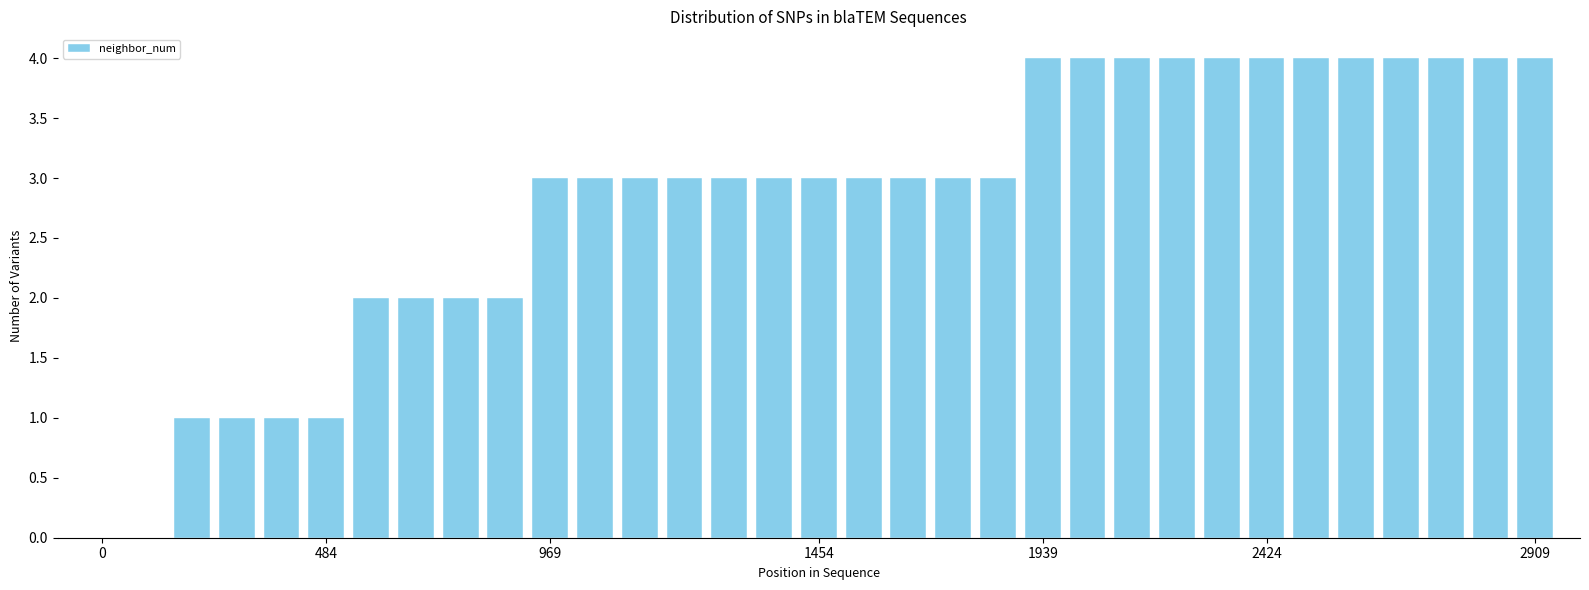

What is the sum of all values?

93